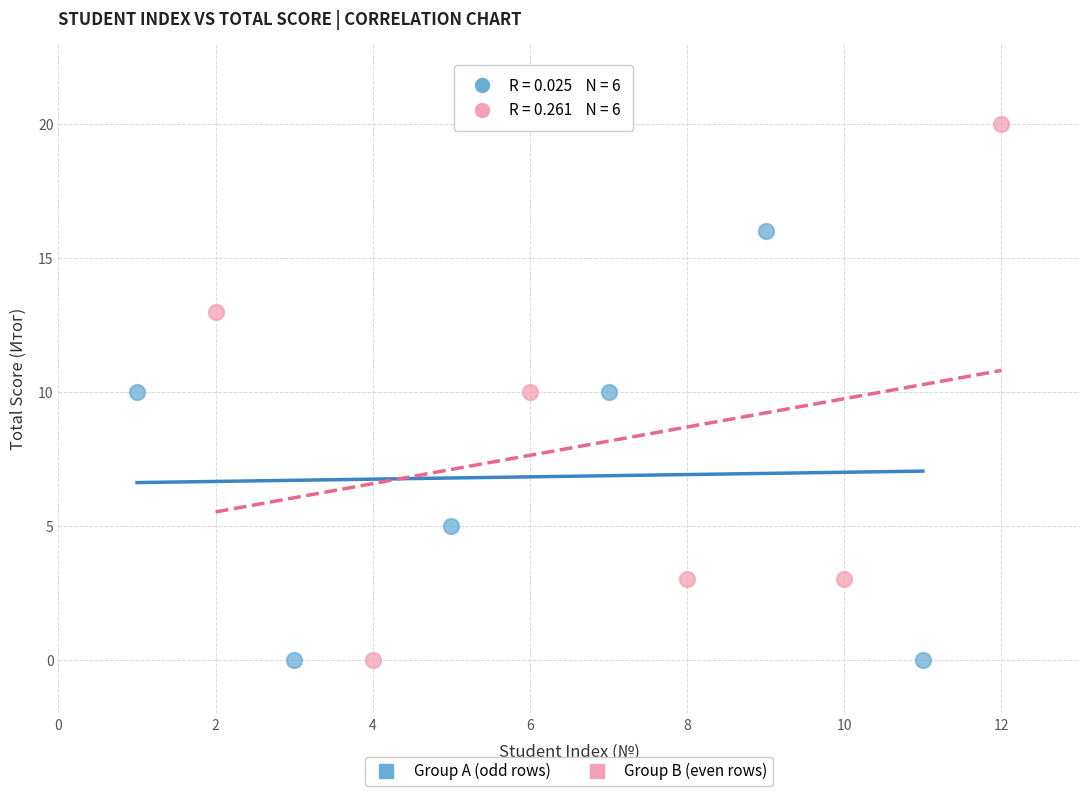

Which series reaches the maximum Y coordinate?

Group B (even rows)